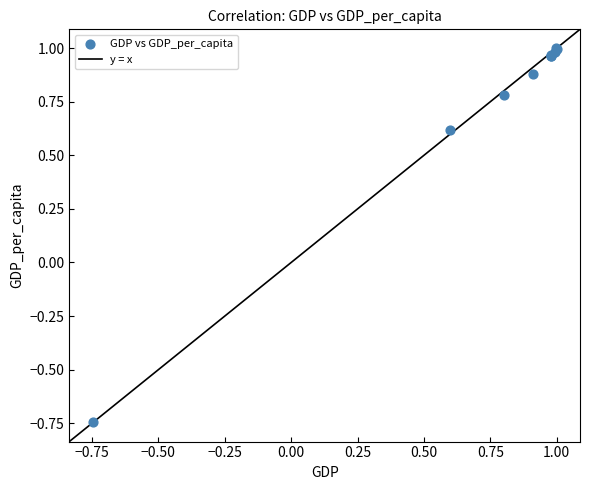

What Y value in the scatter plot is closest to 0?

0.6